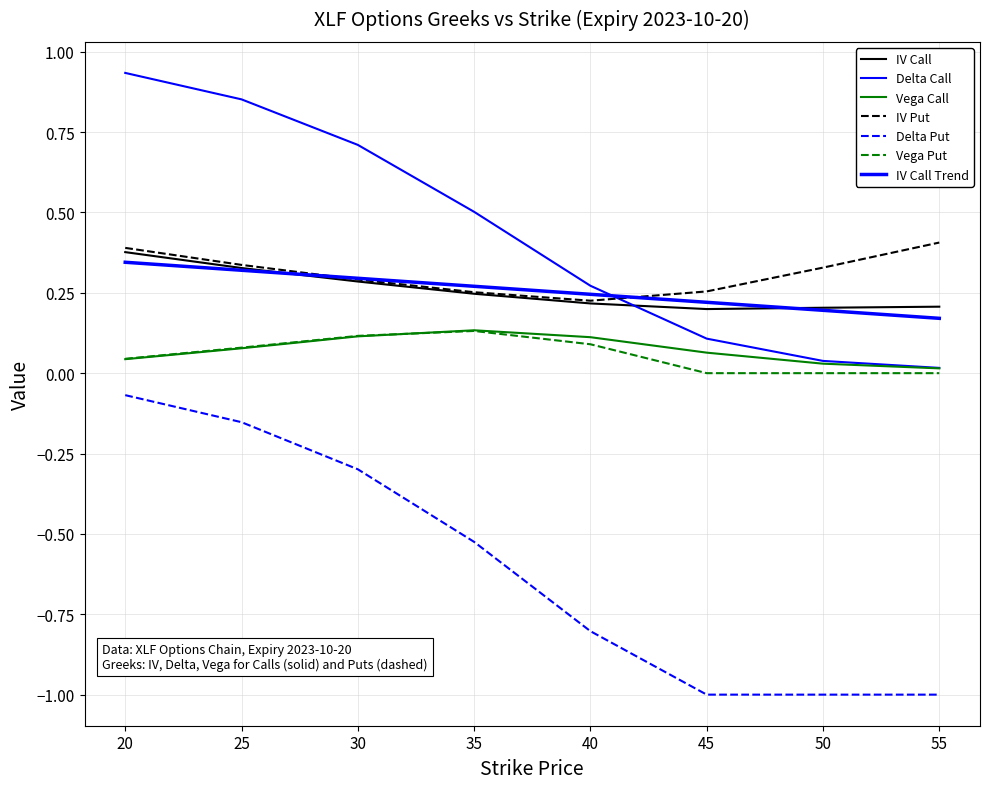

How many positive values does the vega_put series have?

5